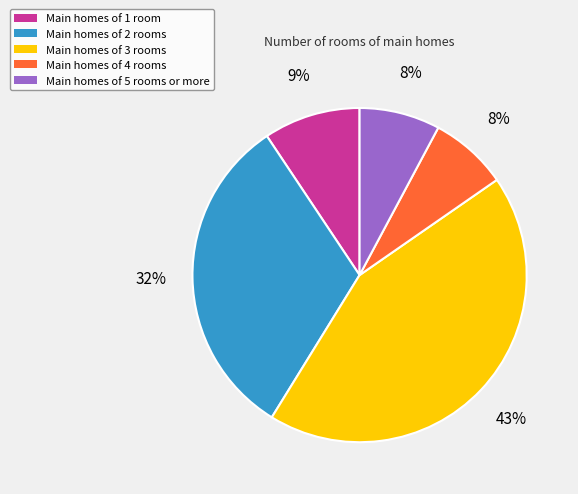

How many slices are in this pie chart?

5